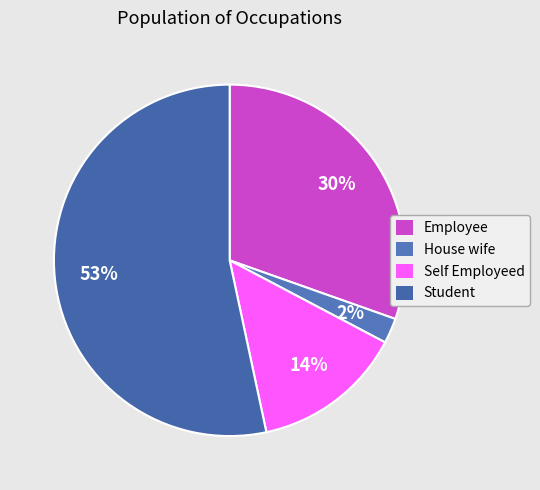

How many slices are in this pie chart?

4